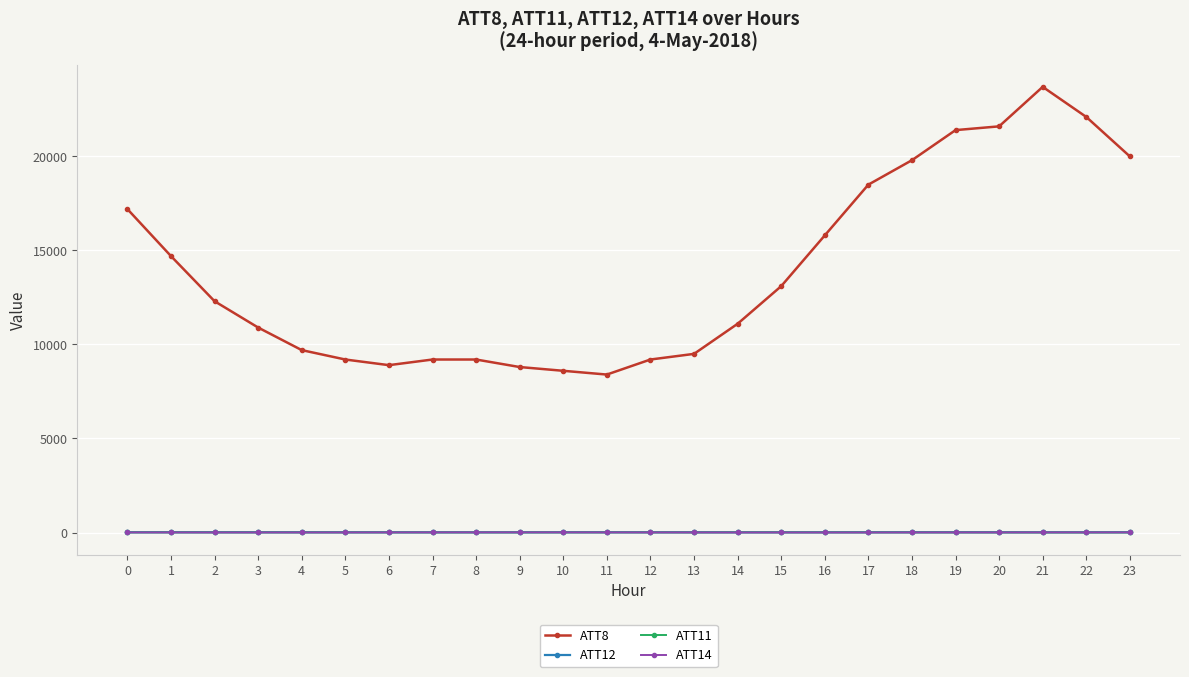

Which series has the largest range (max minus min)?

ATT8